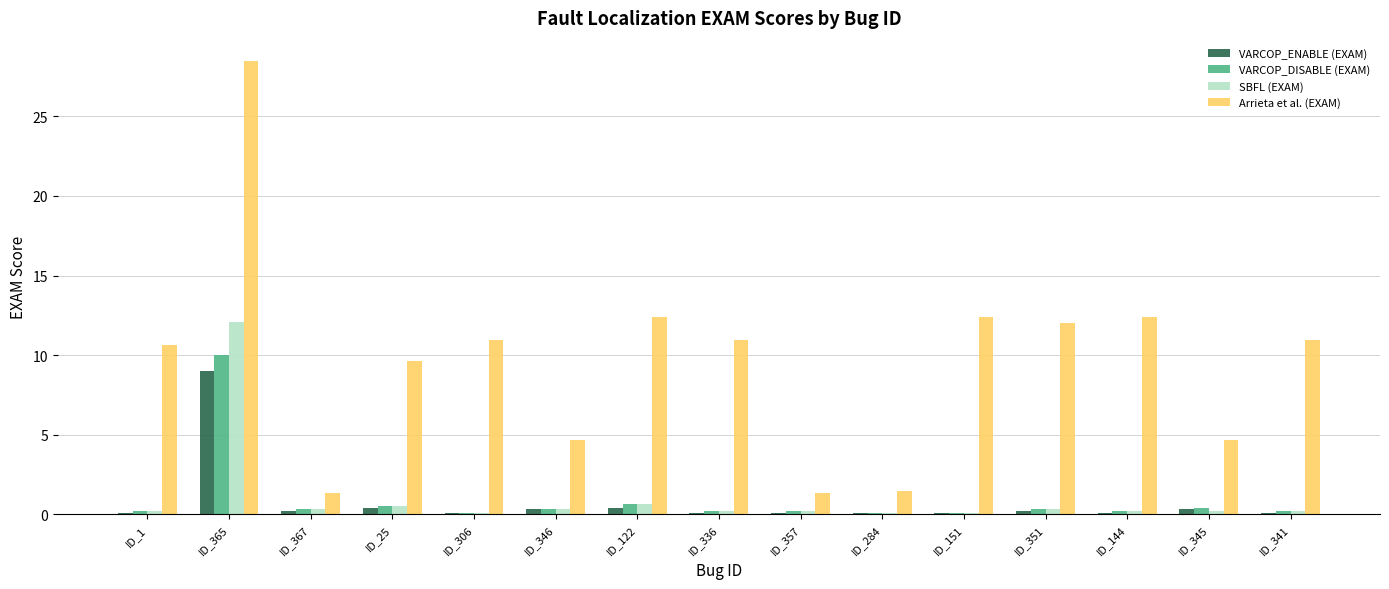

True or false: Arrieta et al. (EXAM) has a value of 12.4 at ID_151.

True